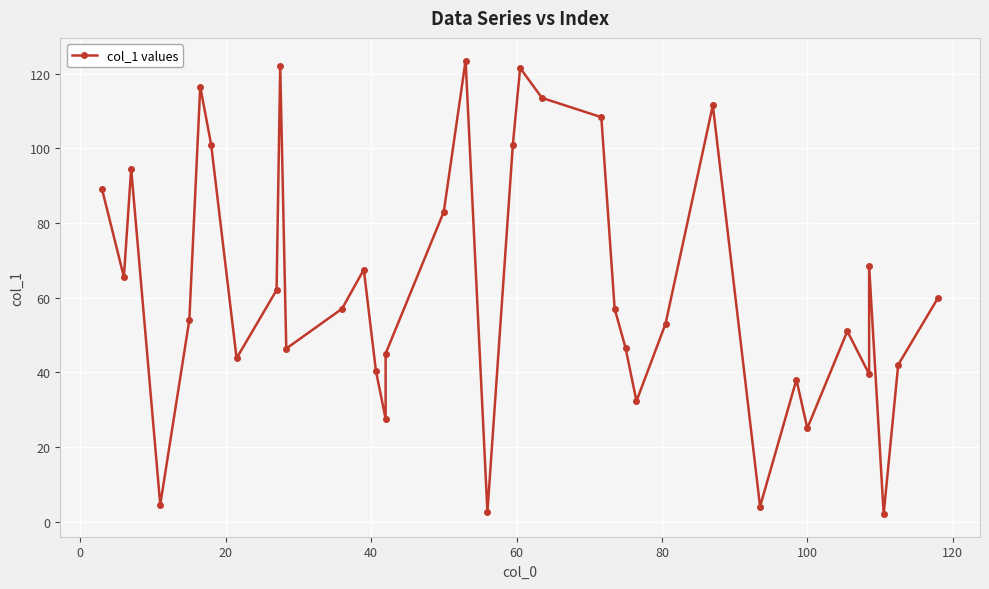

The chart shows a value of 63.8 at 32. True or false?

False